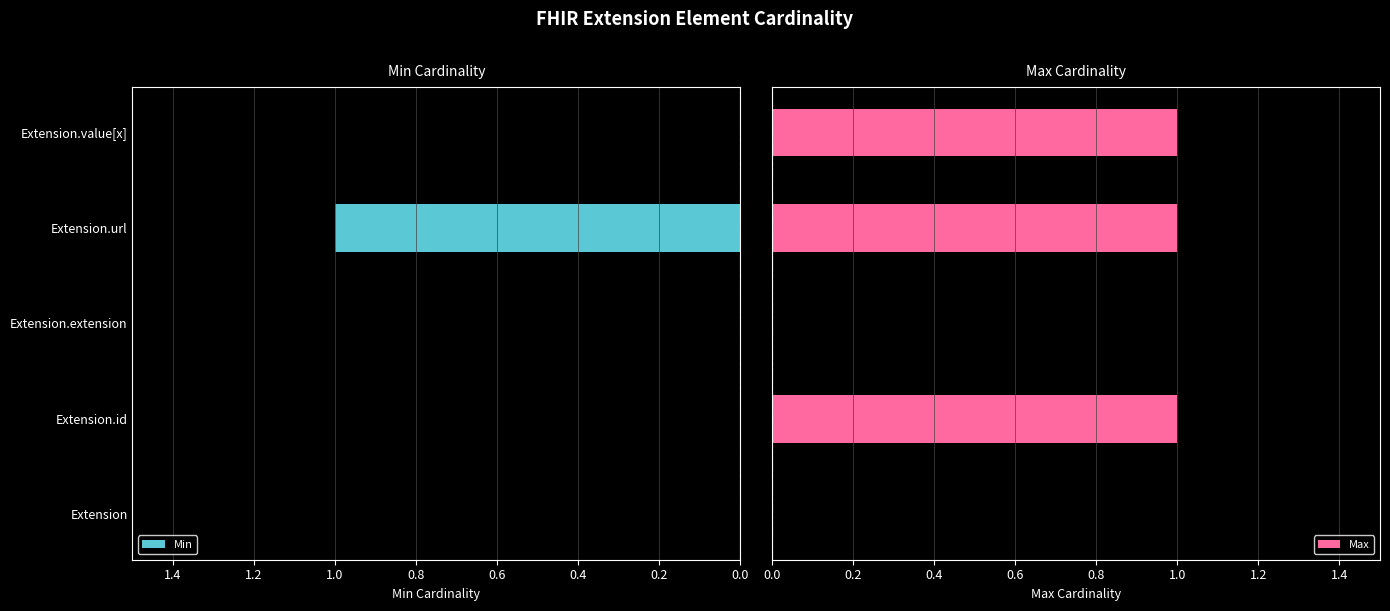

True or false: Min has a value of 1 at 0.6.

True